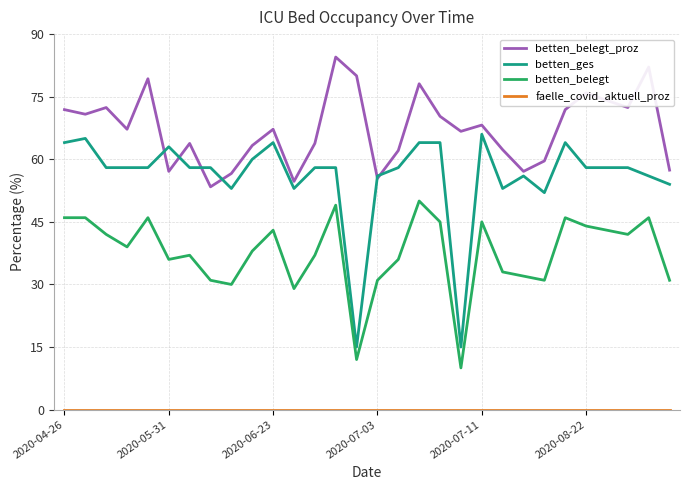

What is the maximum value for betten_belegt_proz?

84.5